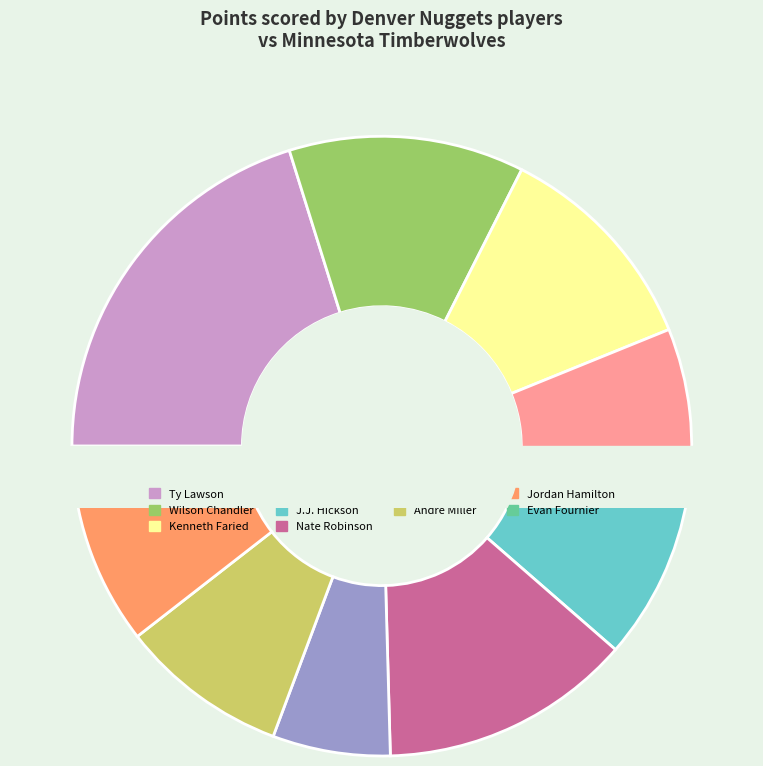

What is the total percentage of J.J. Hickson and Evan Fournier?

9.6%